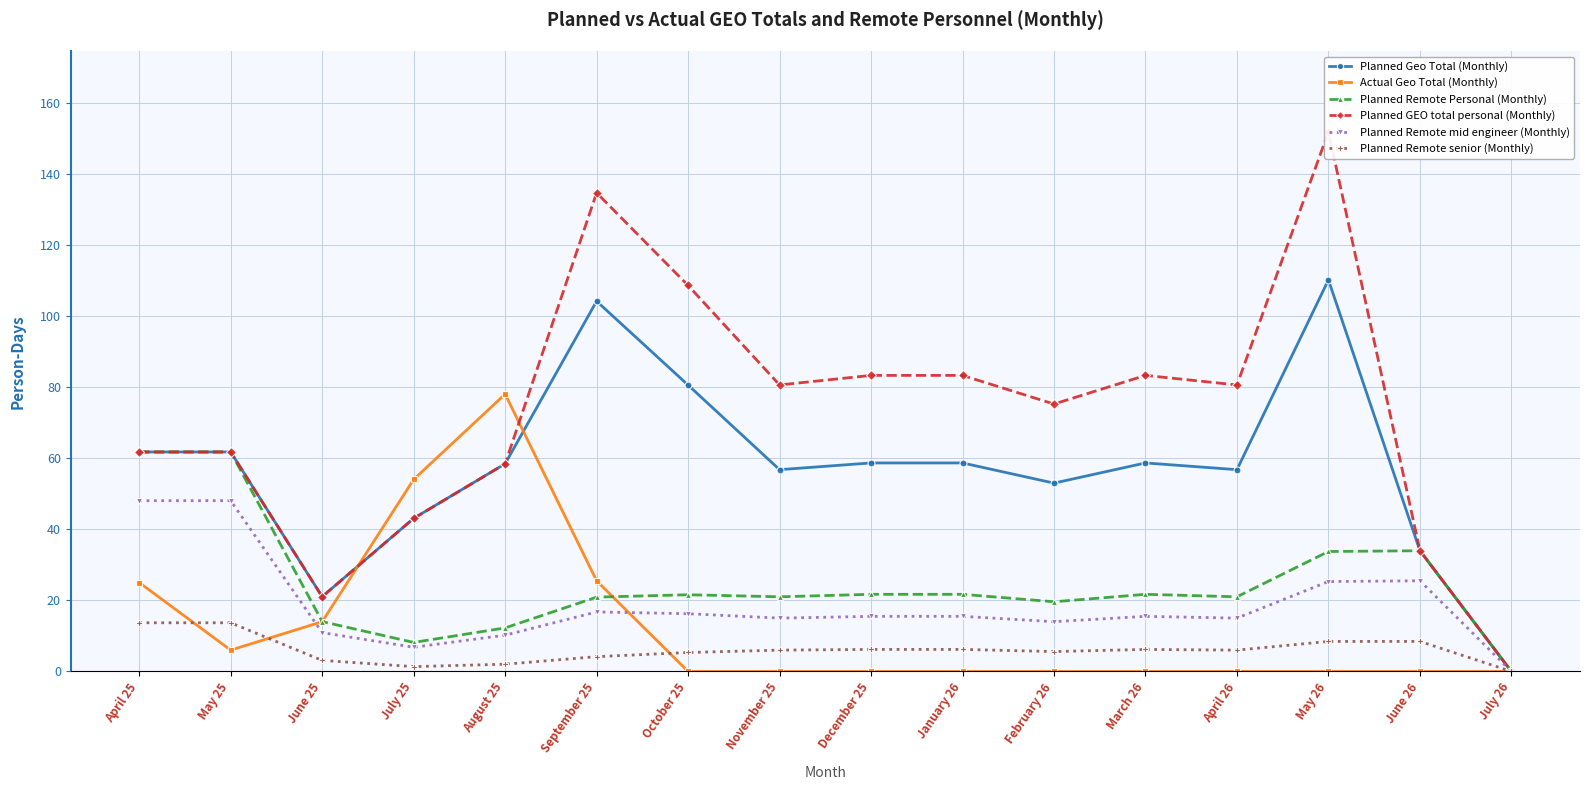

At which label does Planned Remote senior (Monthly) first exceed 6?

April 25